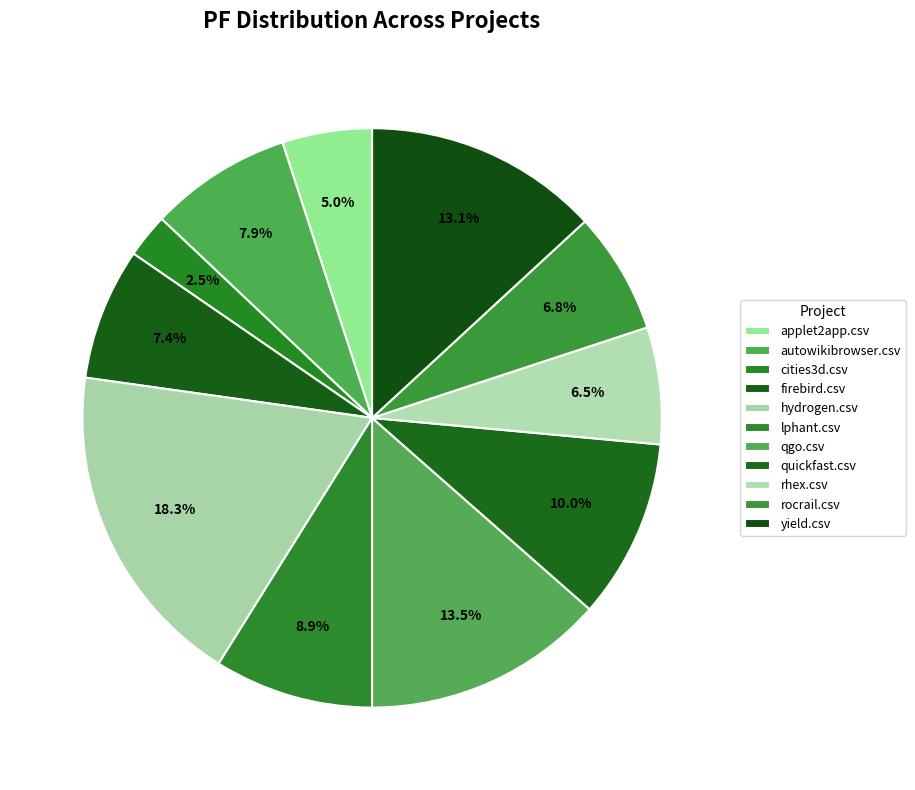

Count the number of slices in the pie.

11